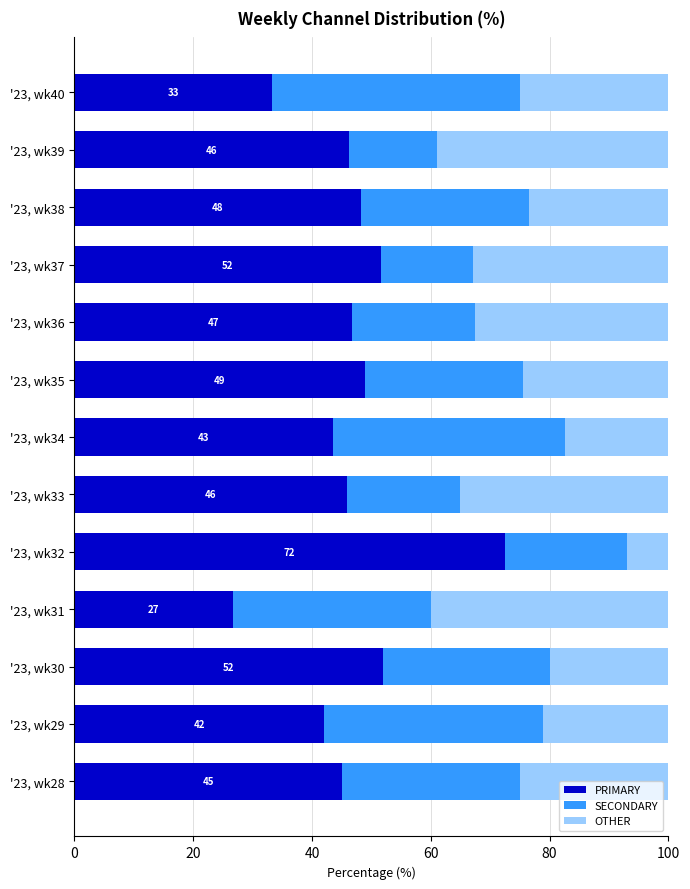

Count the number of categories in the chart.

13